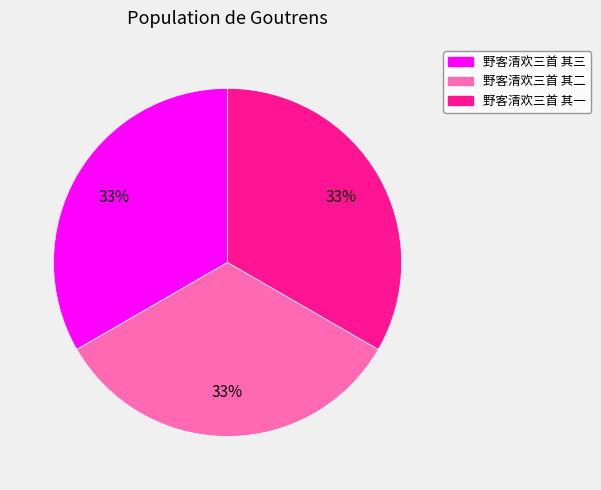

Is it true that 野客清欢三首 其三 is 33% of the pie?

True